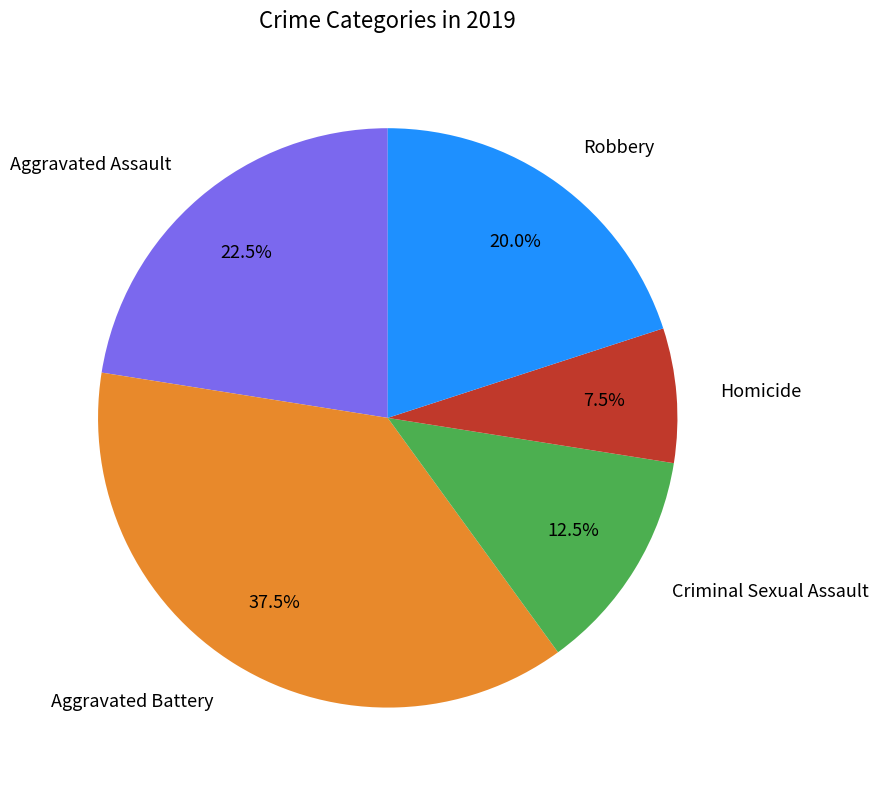

To the nearest percent, what is the difference between the Aggravated Assault and Homicide slice percentages?

15%